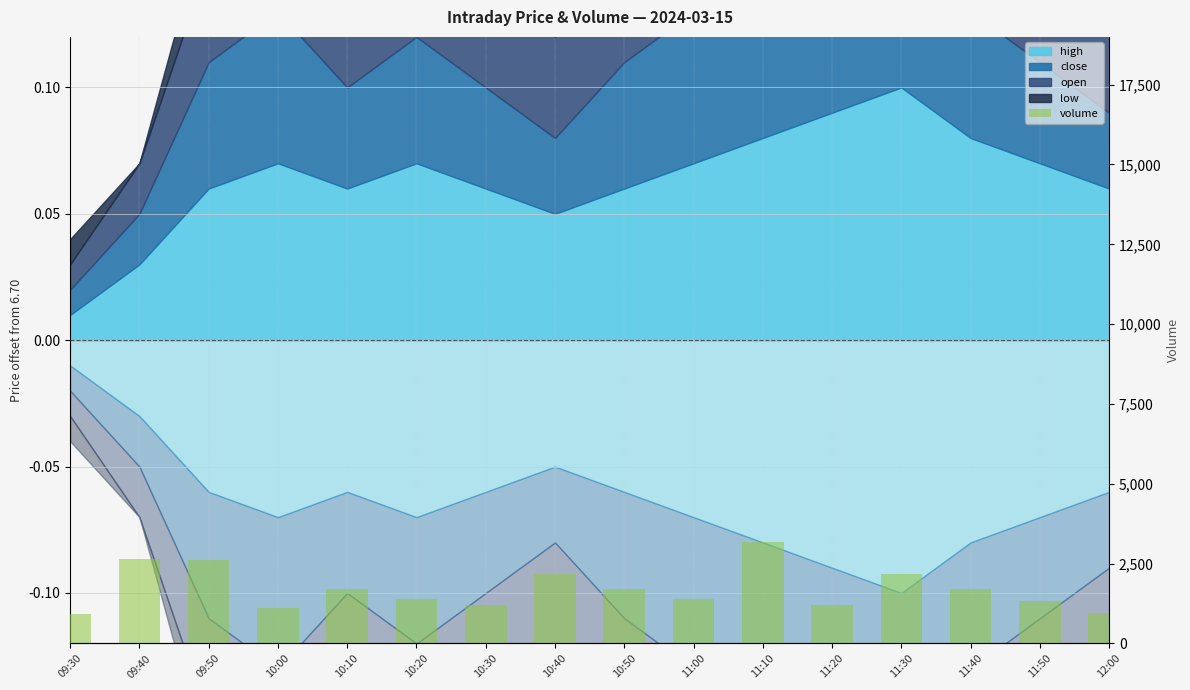

What is the change in value from 11:20 to 12:00?

-266